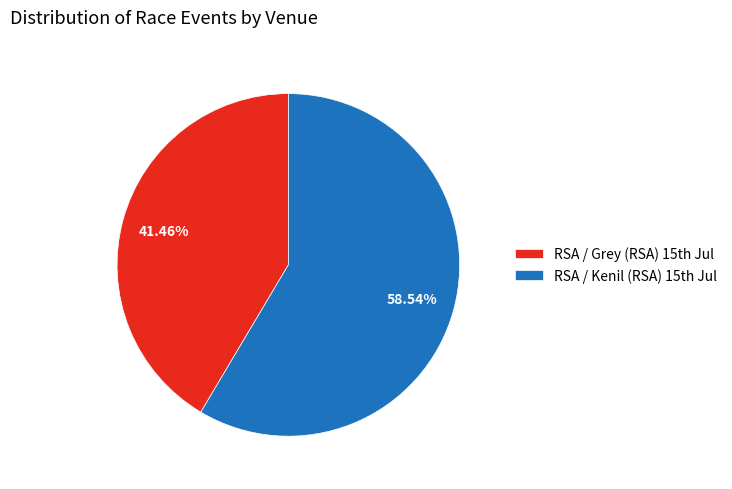

Which slice is the smallest?

RSA / Grey (RSA) 15th Jul